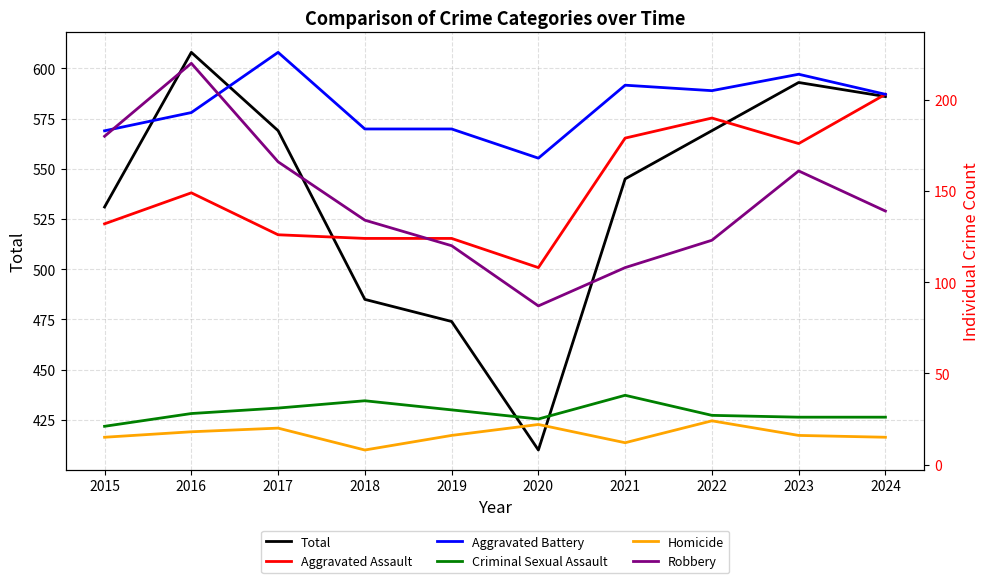

What is the difference between the highest and lowest values at 2019?

458